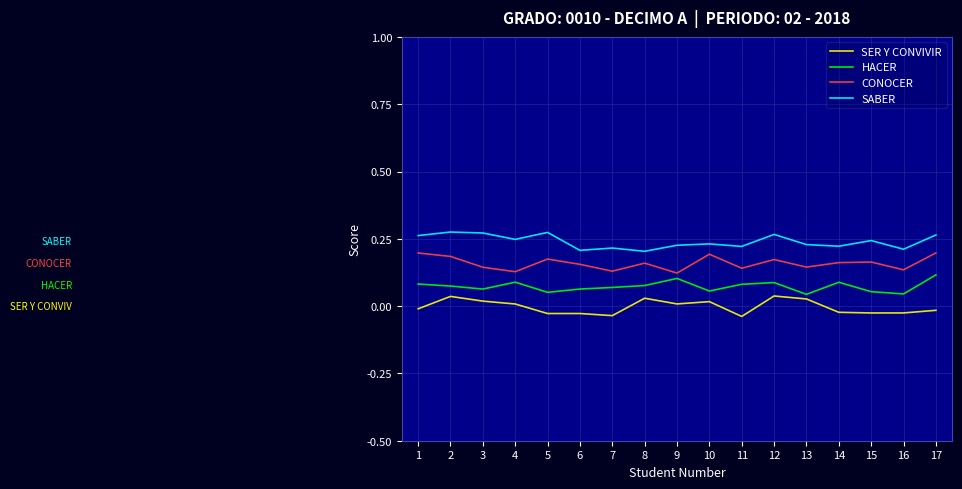

The SER Y CONVIVIR series shows 0.0 at 4. True or false?

True